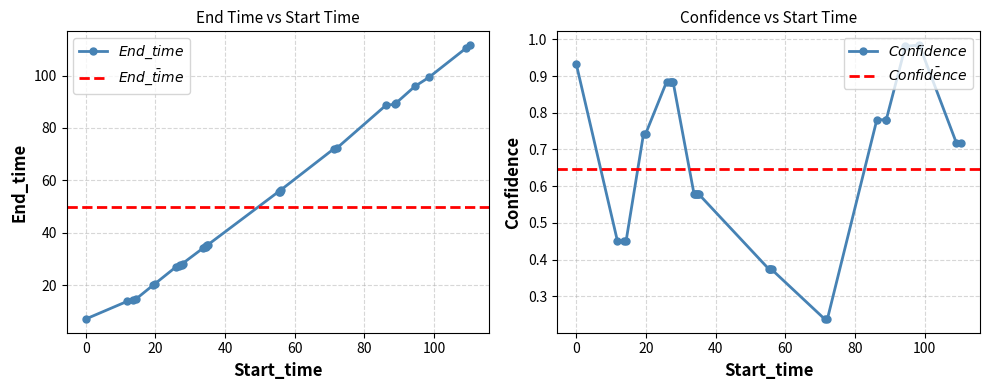

List the series in order of their overall mean, lowest first.

Confidence, End_time